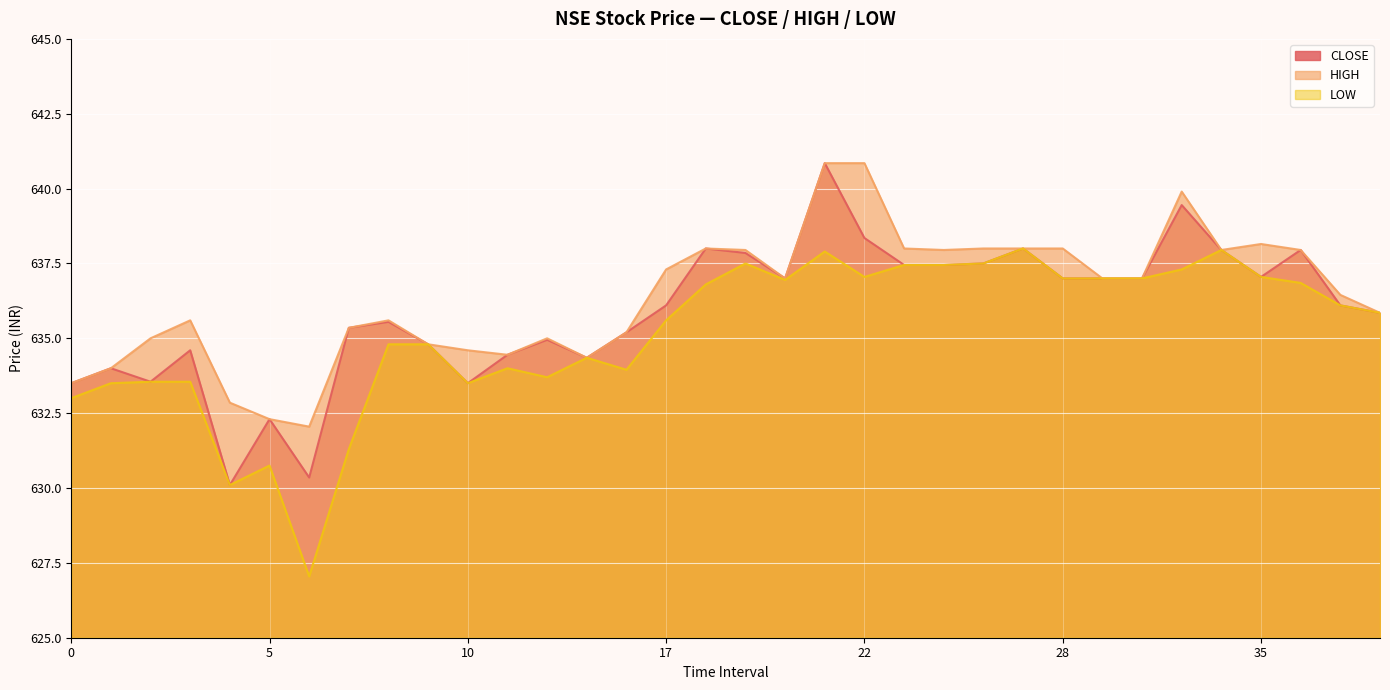

True or false: CLOSE and LOW cross at least once.

False